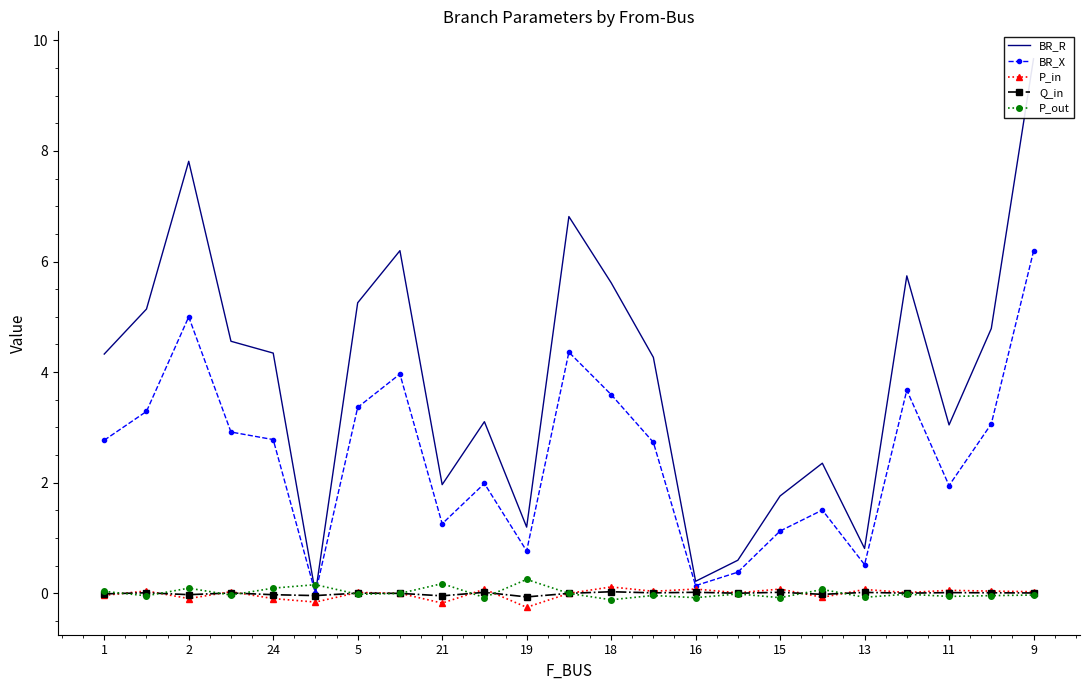

What is the highest value of the BR_X series?

6.2